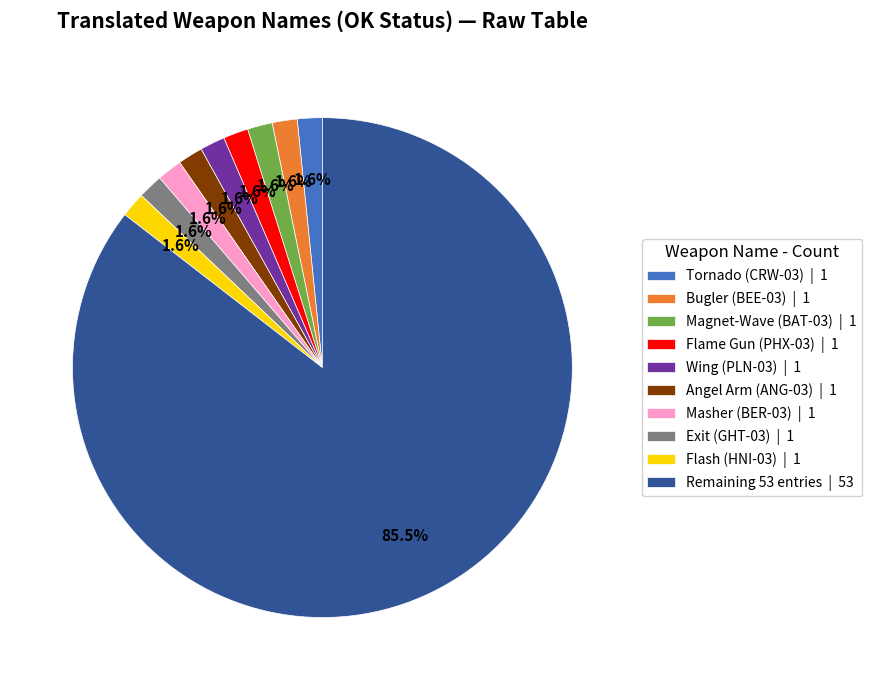

To the nearest percent, what is the difference between the largest and smallest slice percentages?

84%